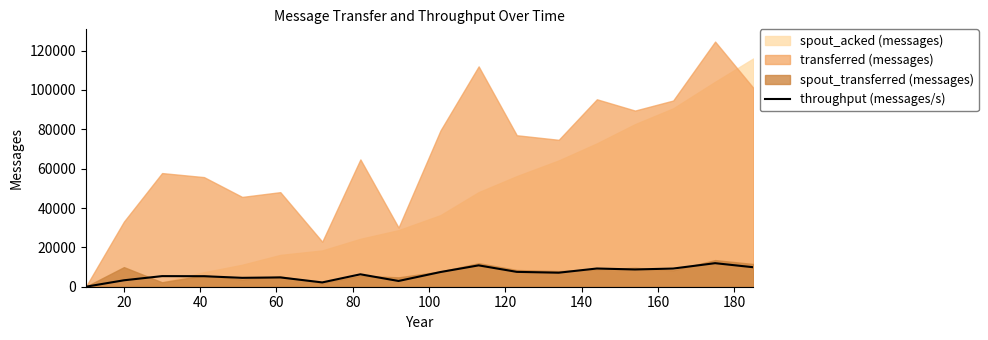

Reading right to left, extract all data points from this chart.

9903	11967	9234	8769	9258	7130	7549	10854	7469	2920	6312	2189	4731	4515	5343	5388	3270	0